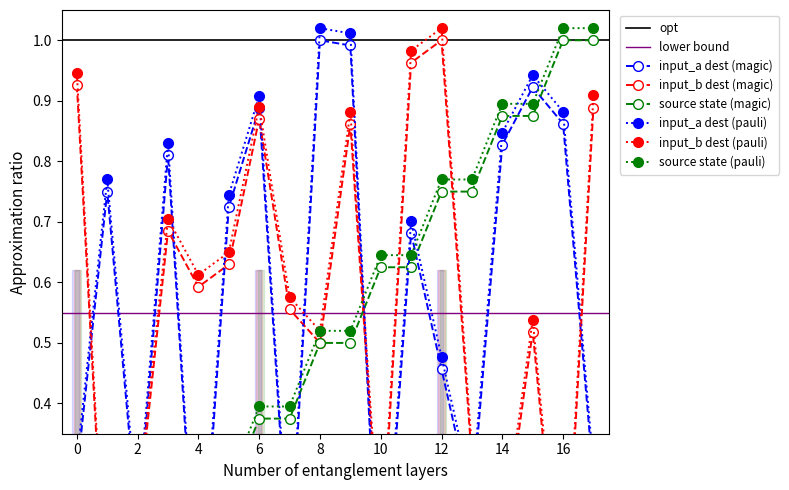

How many intersections are there between input_a_dest and input_b_dest?

10